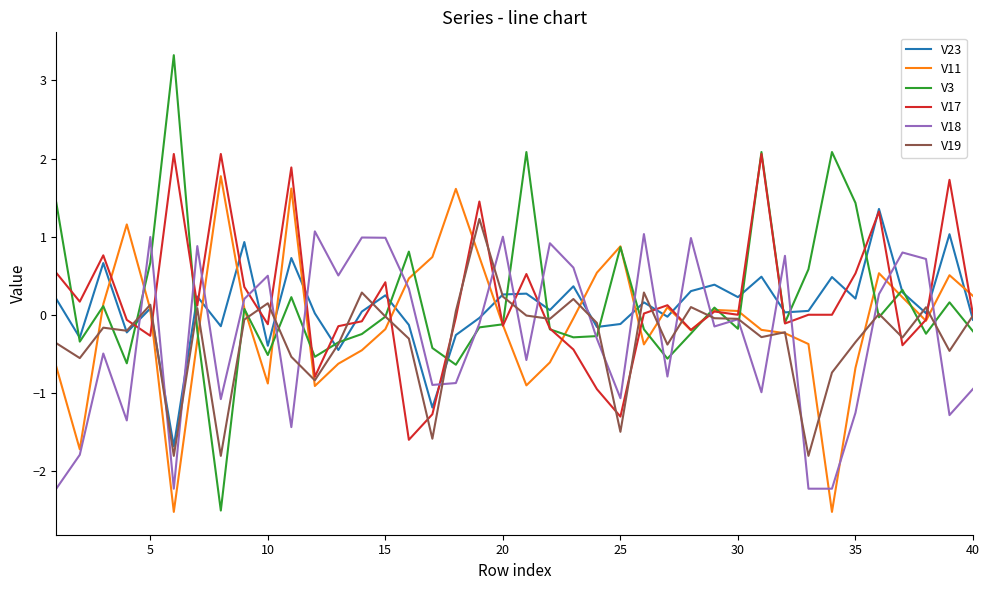

What is the lowest value of the V23 series?

-1.7